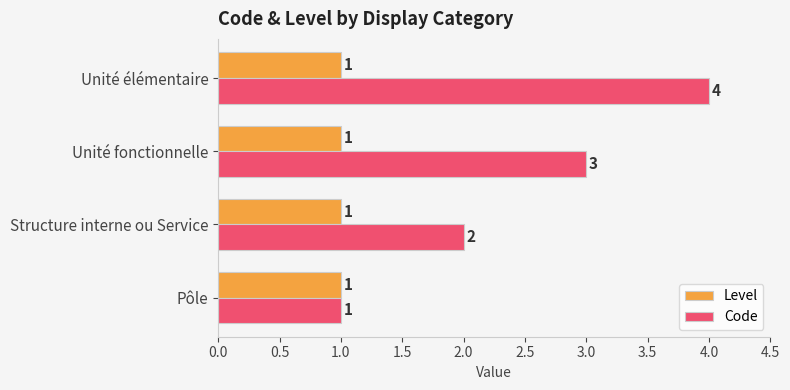

What is the difference between the maximum and minimum values in the Code series?

3